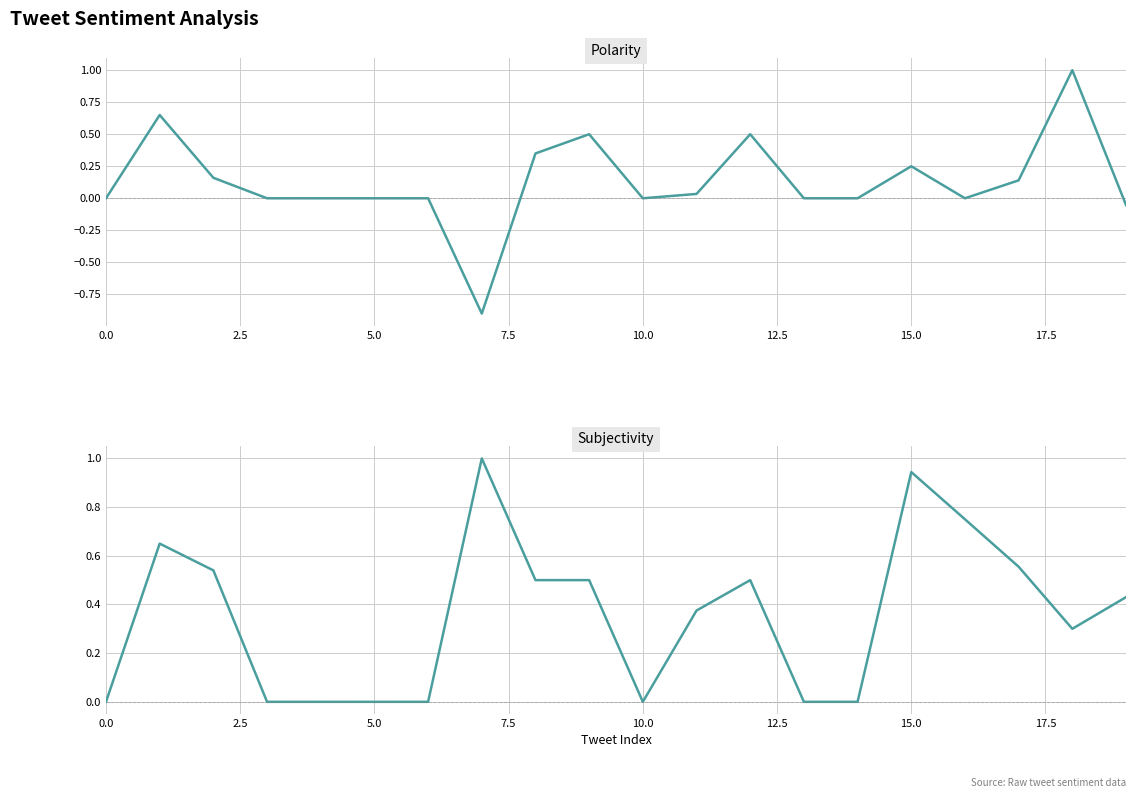

True or false: Subjectivity has more than 1 points higher than both neighbors.

True